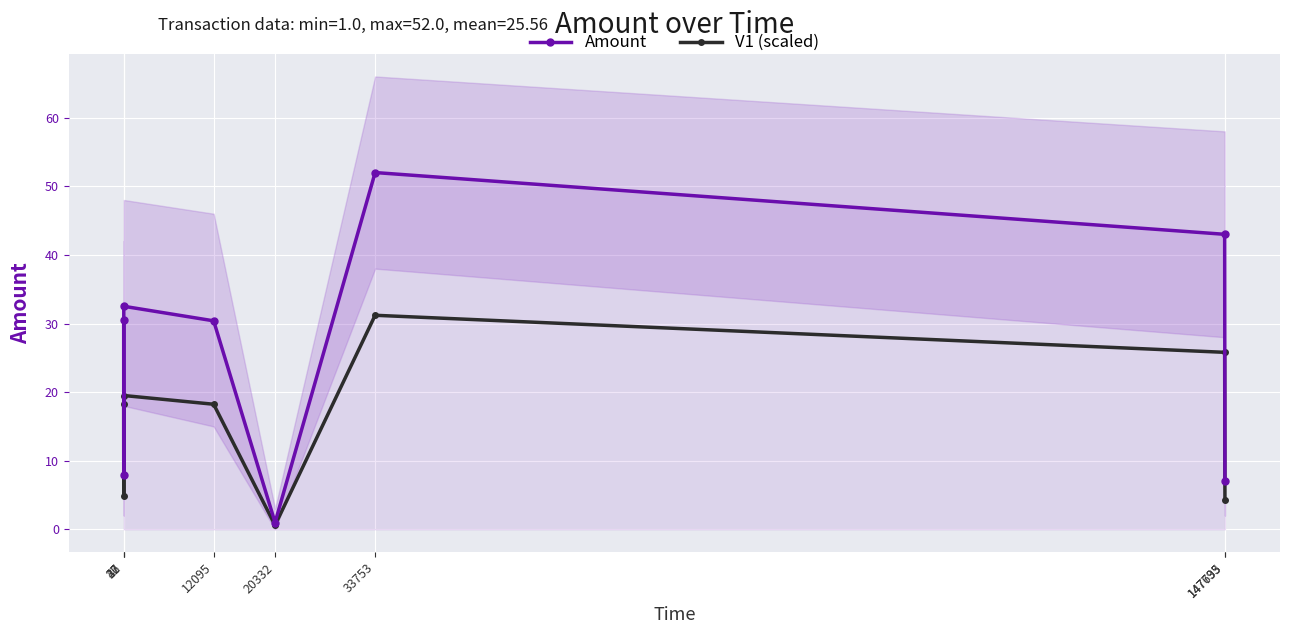

True or false: V1 (scaled) and Amount intersect in this chart.

False